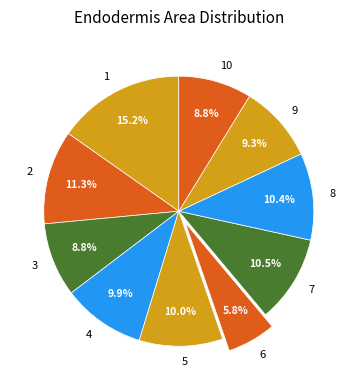

To the nearest percent, what percentage of the pie is 5?

10%